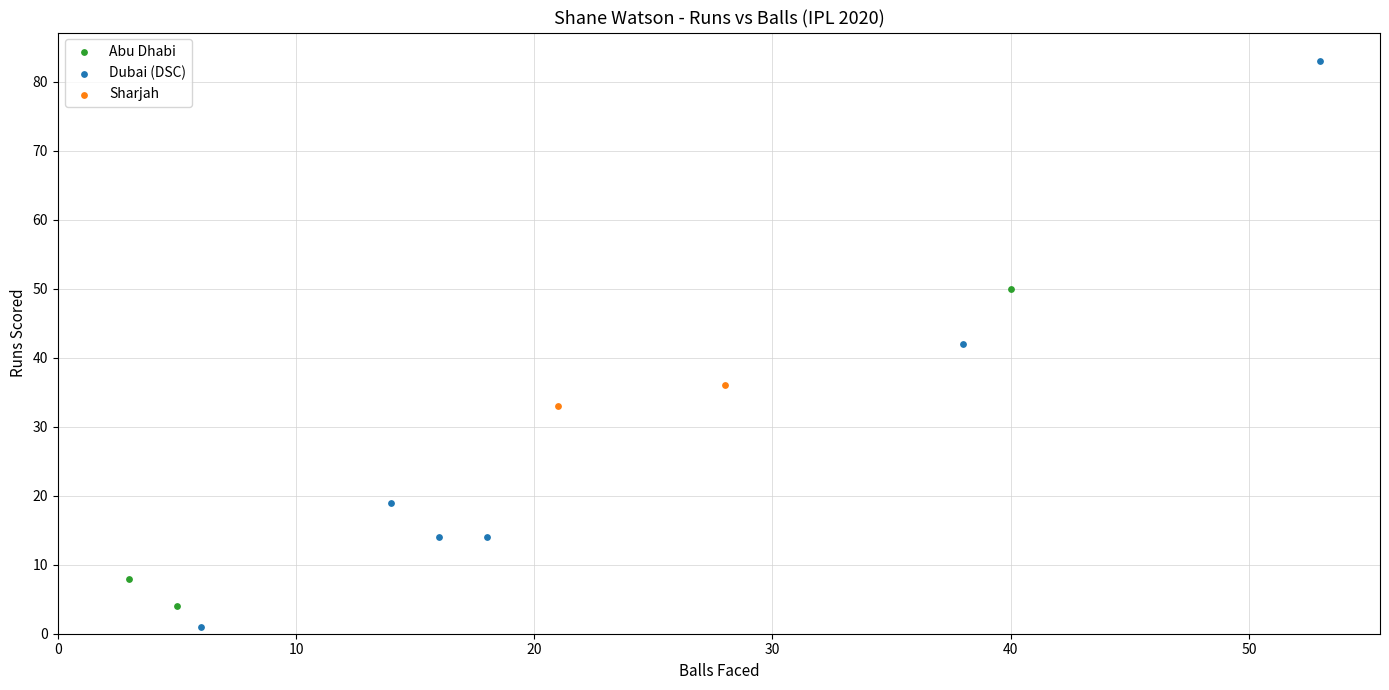

Which series contains the lowest Y value?

Dubai (DSC)